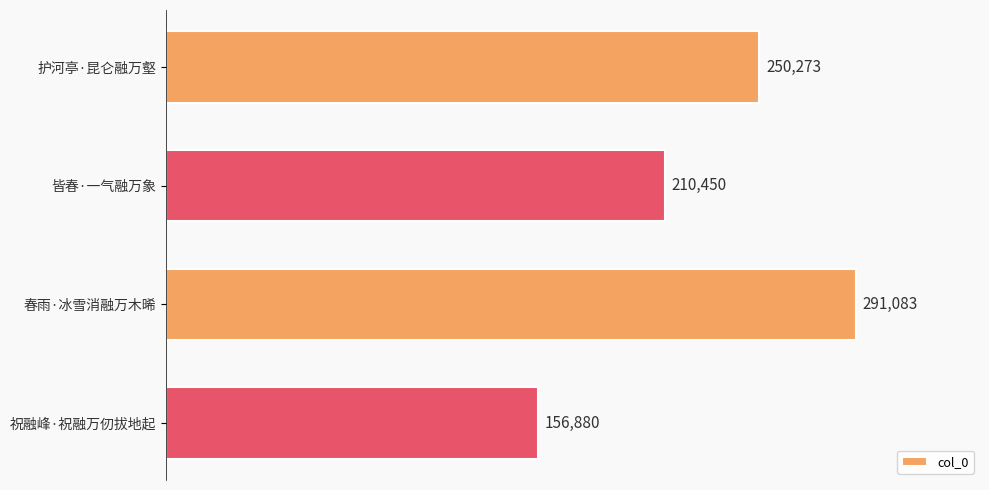

Between 祝融峰·祝融万仞拔地起 and 春雨·冰雪消融万木晞, which is larger?

春雨·冰雪消融万木晞